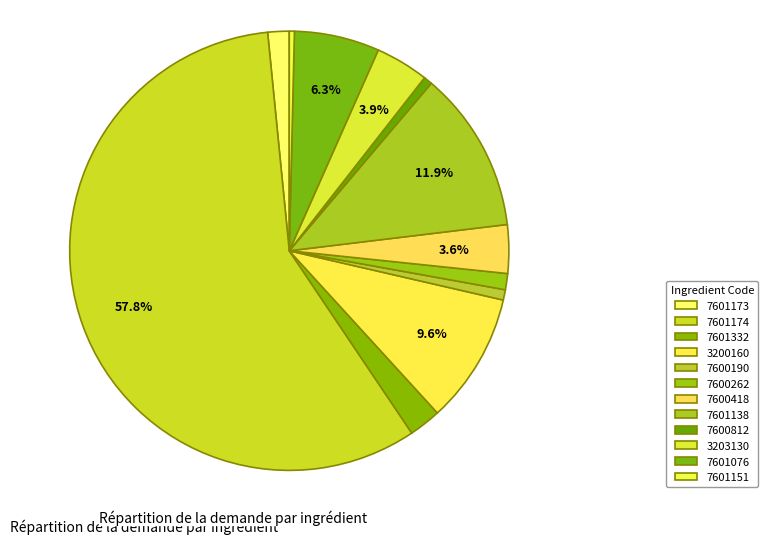

The 3200160 slice represents 4% of the pie. True or false?

False